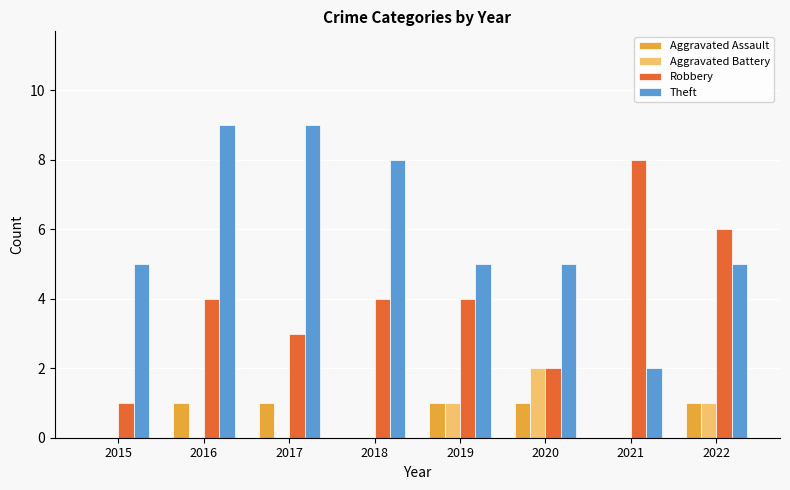

What is the approximate value of Aggravated Assault at 2016?

1